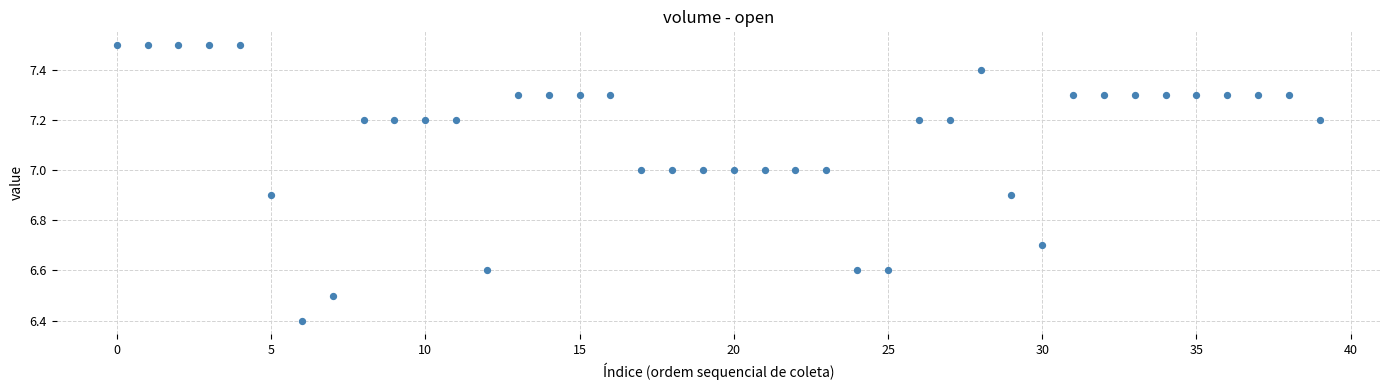

What is the range of Y values (max minus min)?

1.1